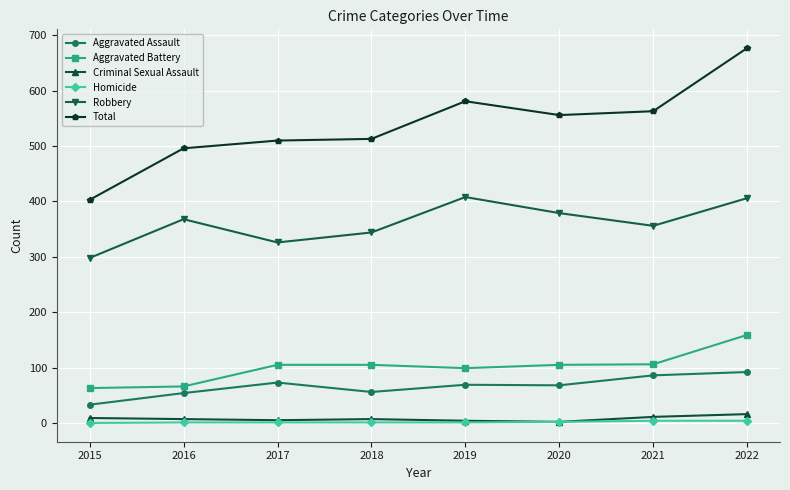

True or false: Aggravated Battery and Homicide cross at least once.

False